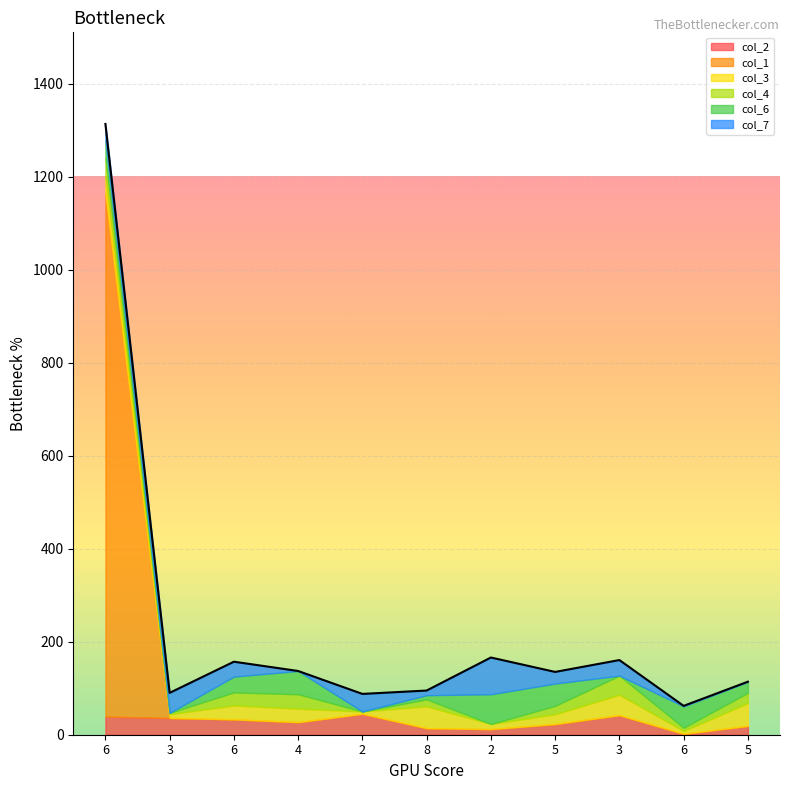

The value of col_3 at 2 is 11.0. True or false?

True